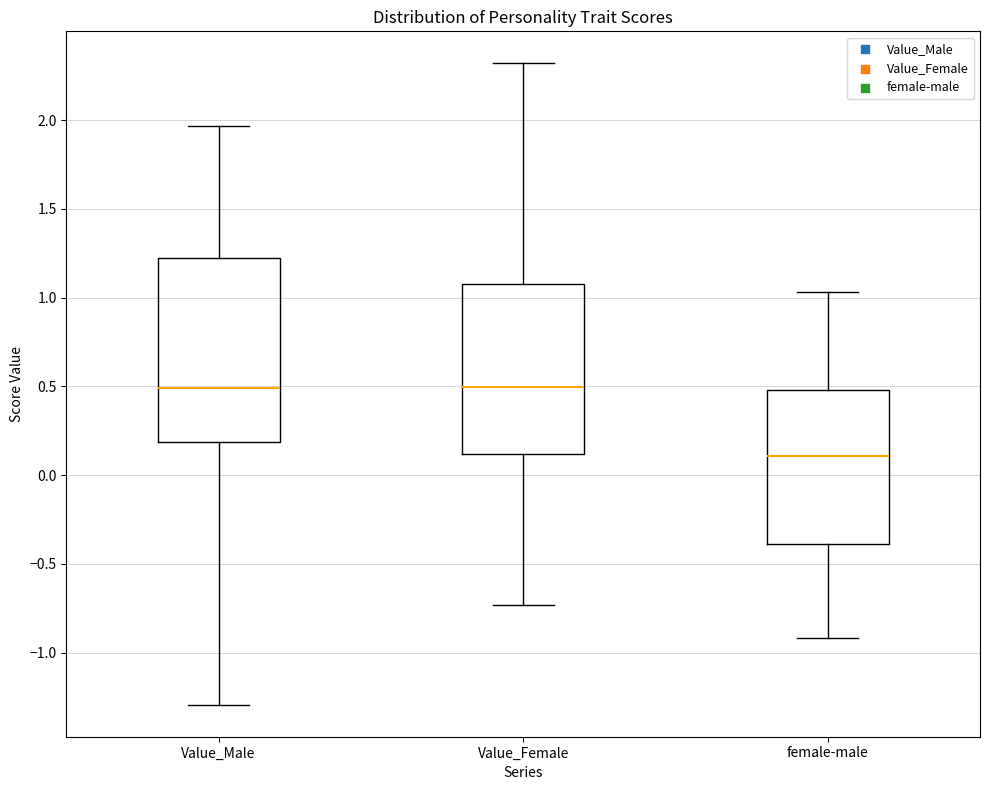

Comparing the boxes themselves (not the whiskers), which one is the tallest?

Value_Male